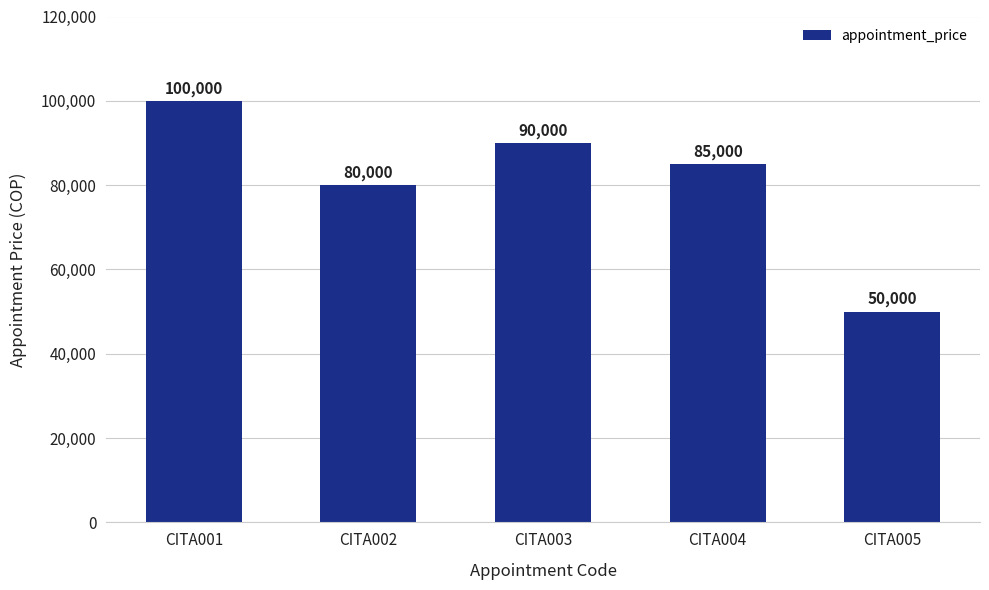

List the labels in order of value, largest first.

CITA001, CITA003, CITA004, CITA002, CITA005